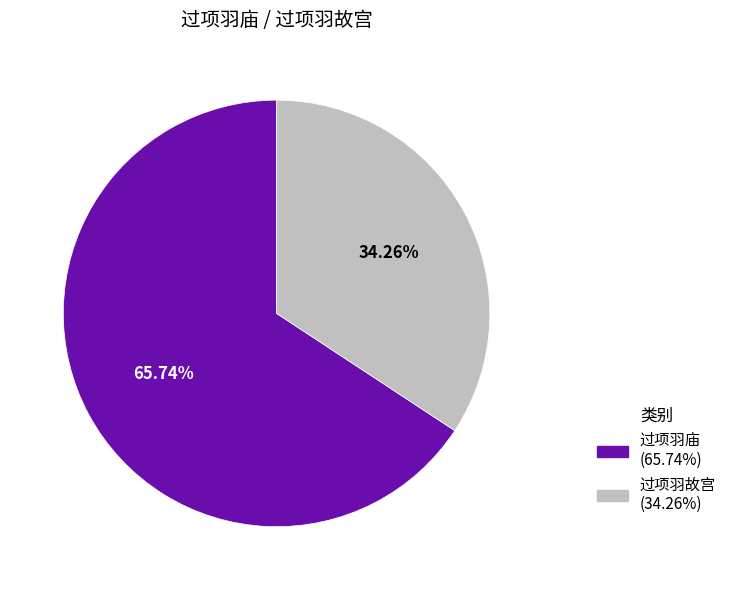

Does any single category account for the majority?

Yes